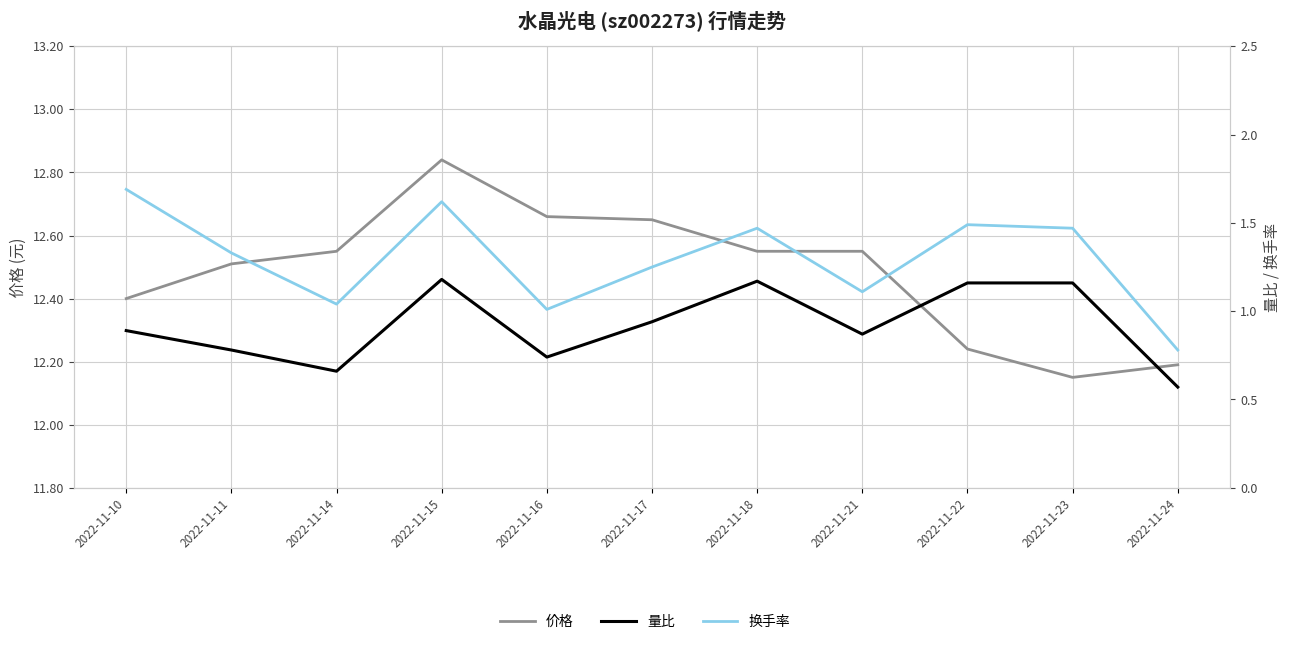

Is this an area chart (filled region under the line)?

No